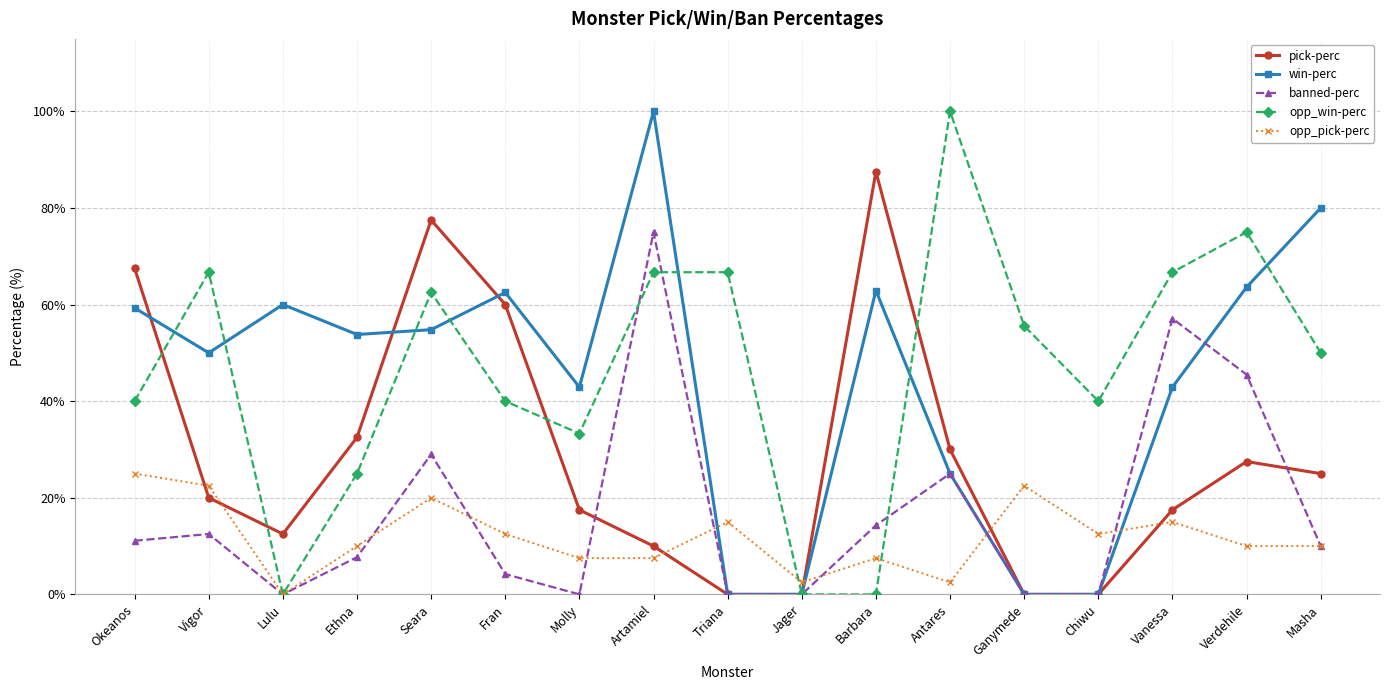

True or false: win-perc and banned-perc cross at least once.

True